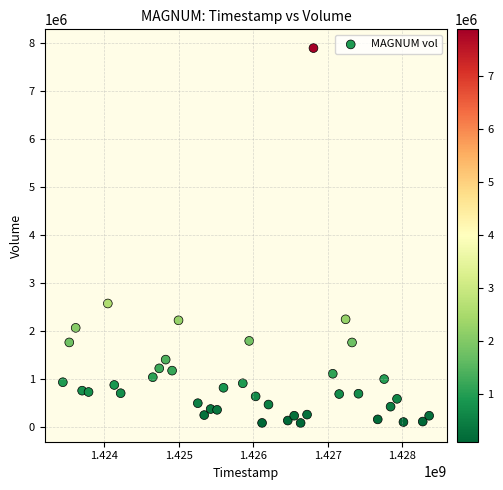

What is the range of X values (max minus min)?

4924800